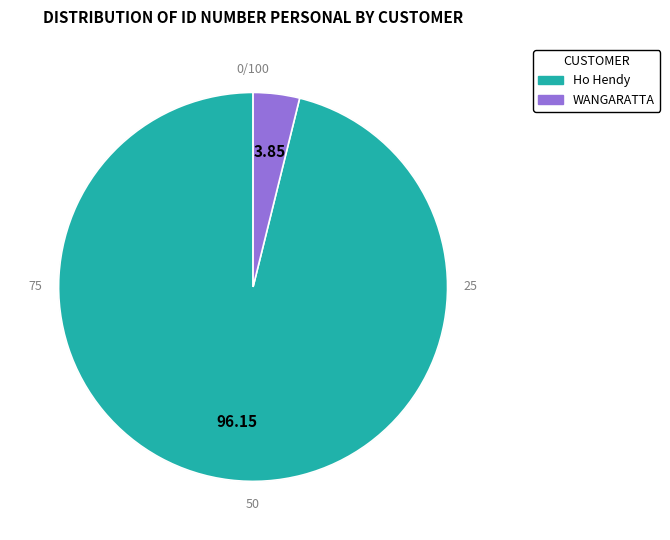

Which category has the biggest portion of the pie?

Ho Hendy